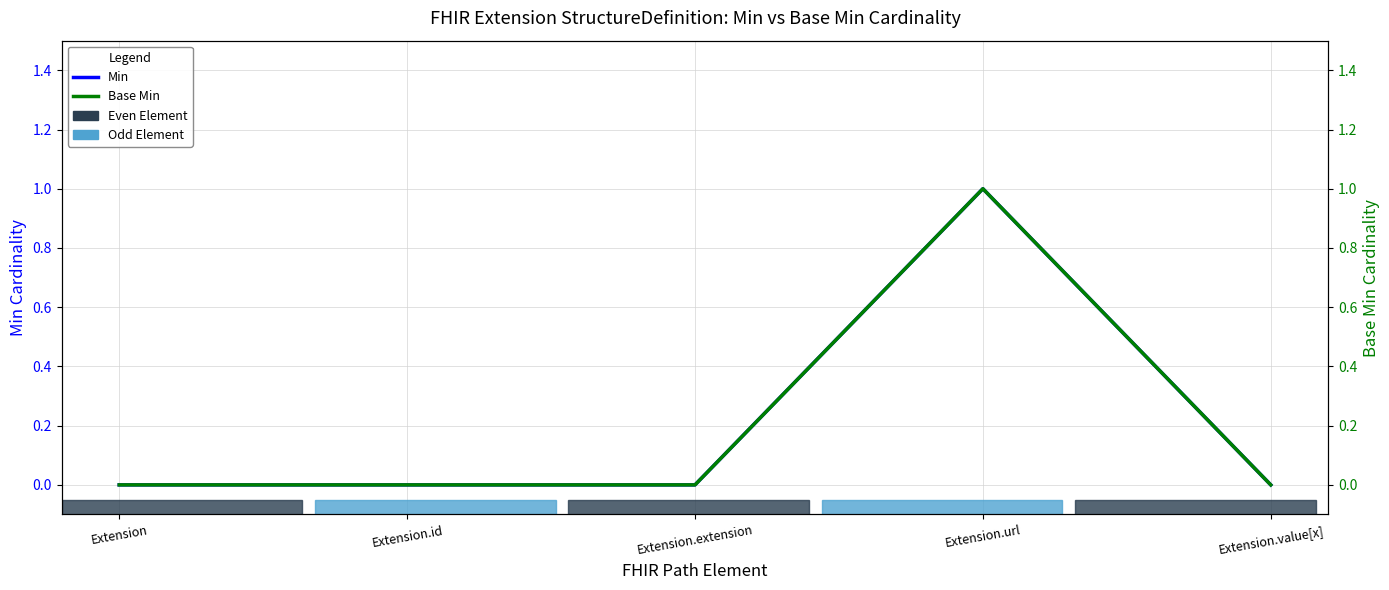

True or false: Min has more than 2 points higher than both neighbors.

False